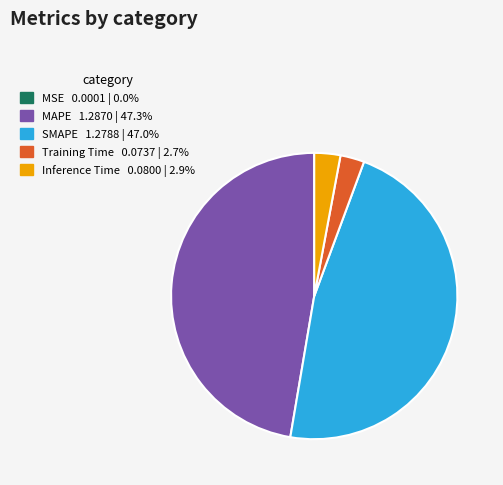

Does MAPE account for over 50% of the chart?

No